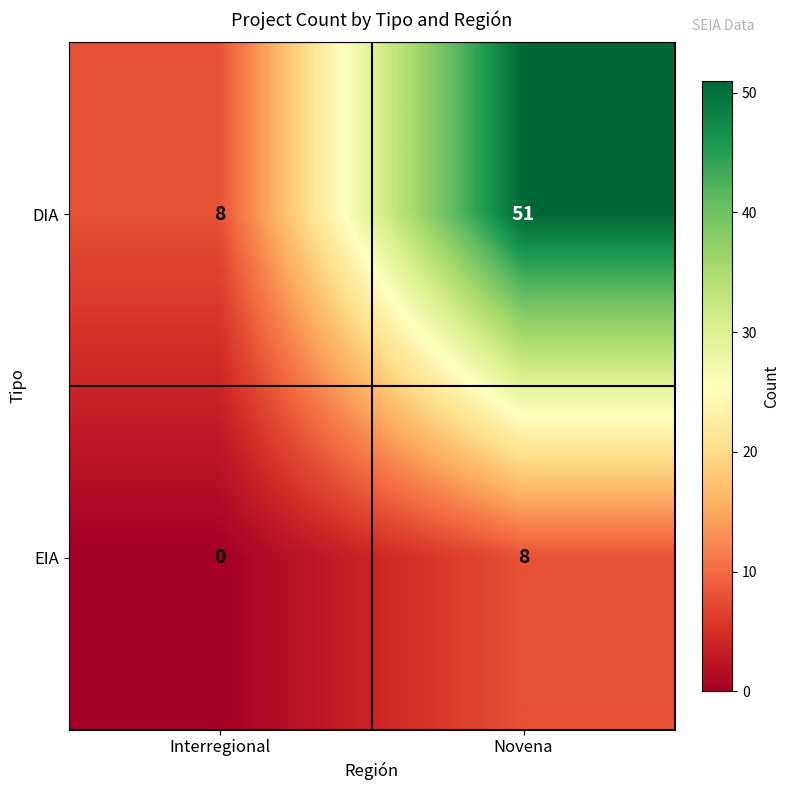

List the series in order of their overall mean, highest first.

DIA, EIA